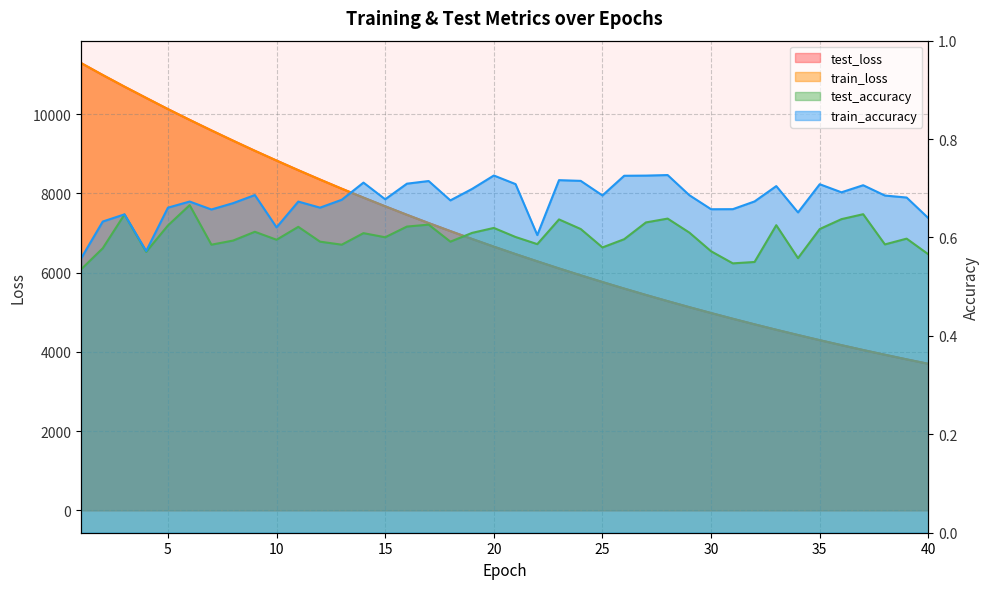

What is the minimum value for train_loss?

3698.9